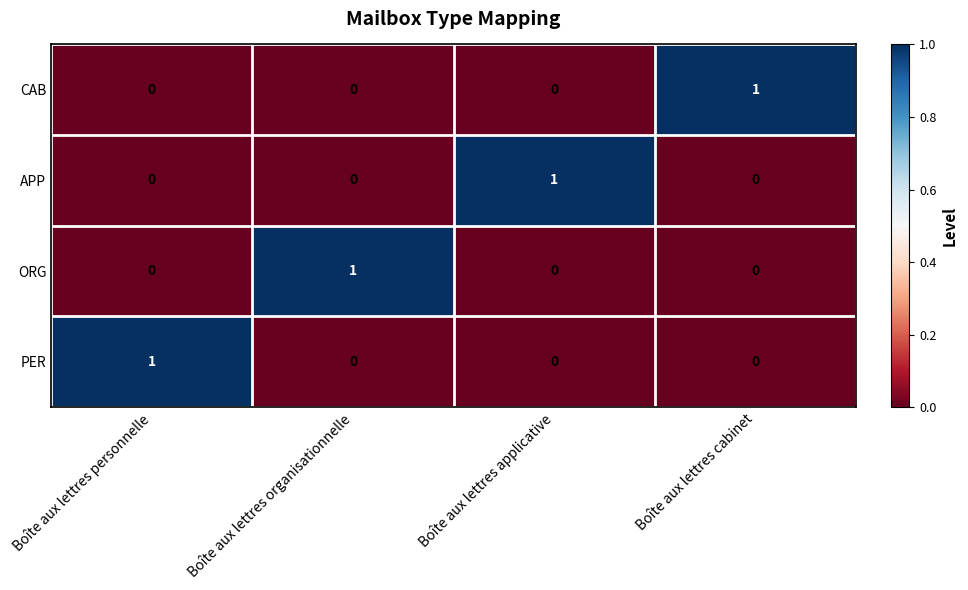

The PER series shows 0 at Boîte aux lettres organisationnelle. True or false?

True